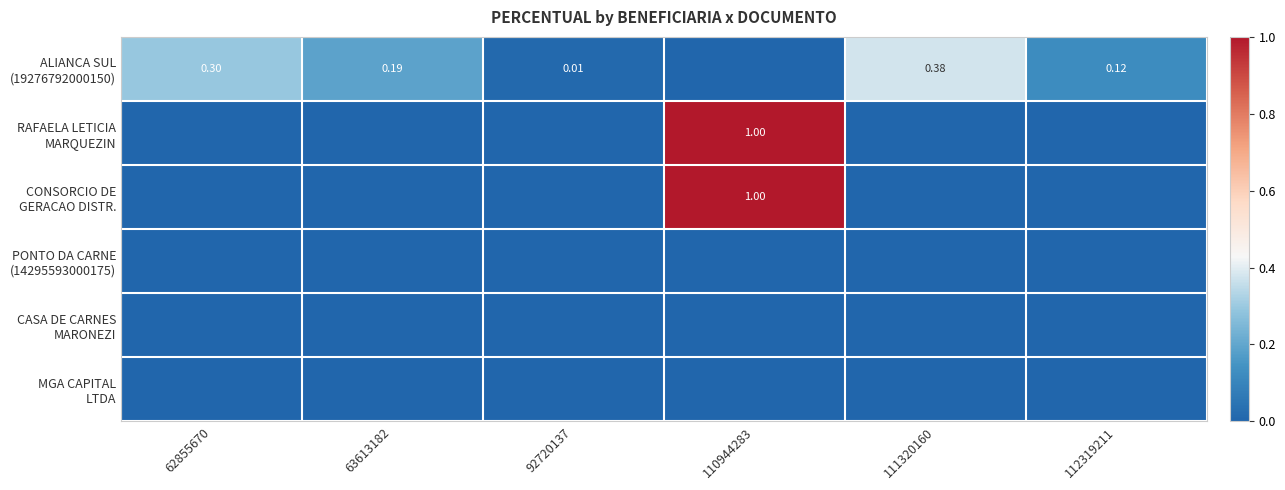

At which category does the chart reach its peak across all series?

110944283